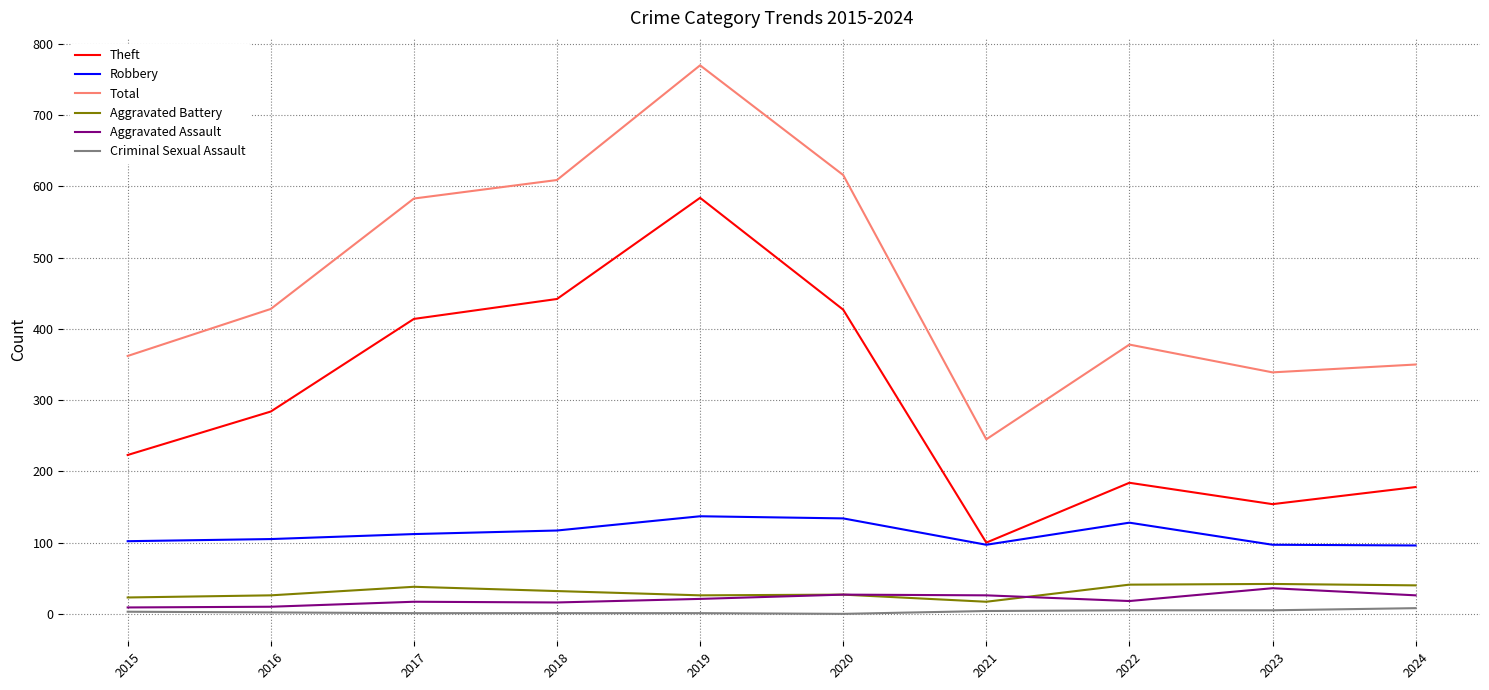

What is the approximate value of Robbery at 2023, to the nearest 10?

100